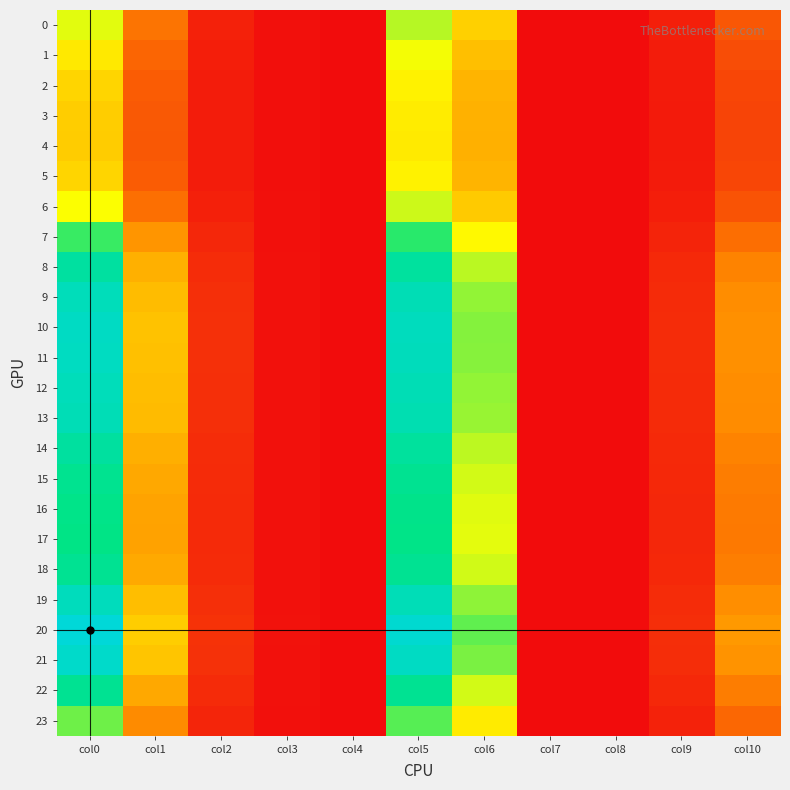

Which has a higher value, col2 or col1?

col1